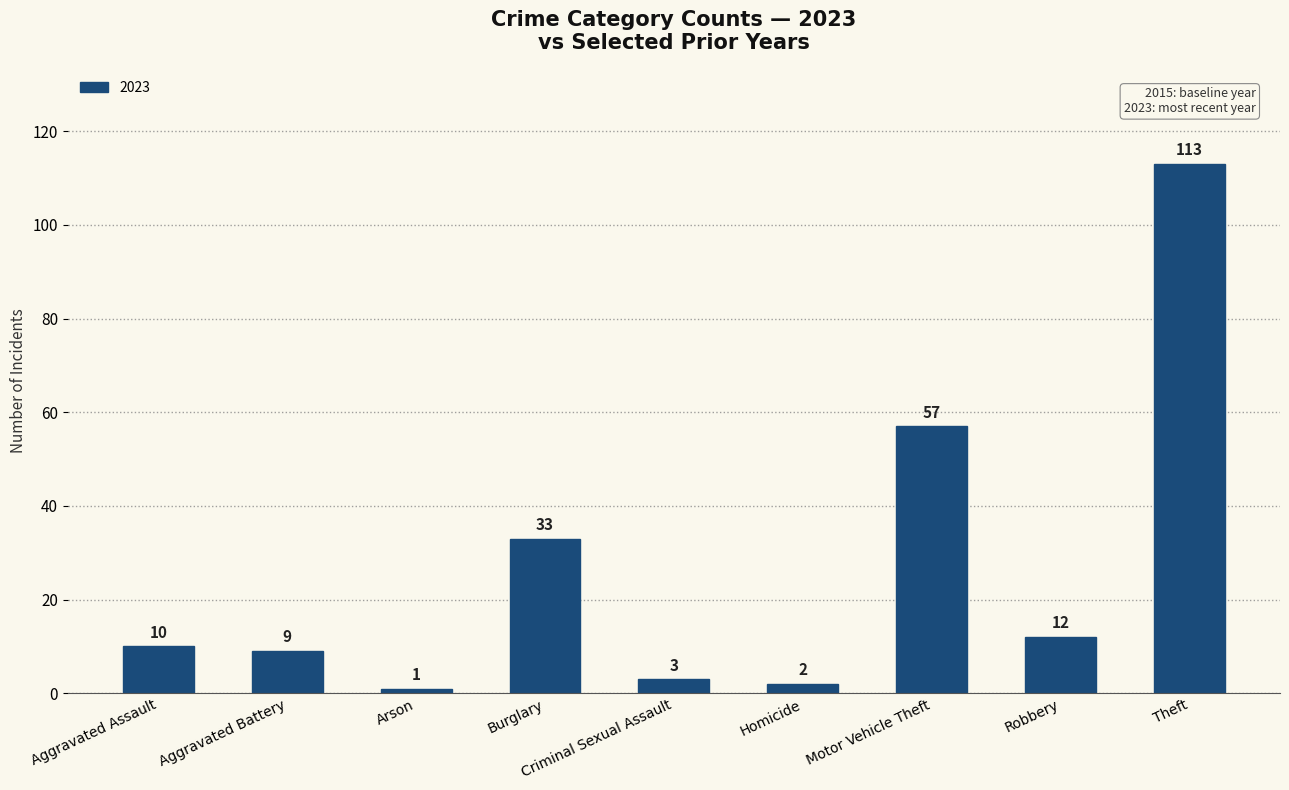

How many distinct data groups are displayed?

1